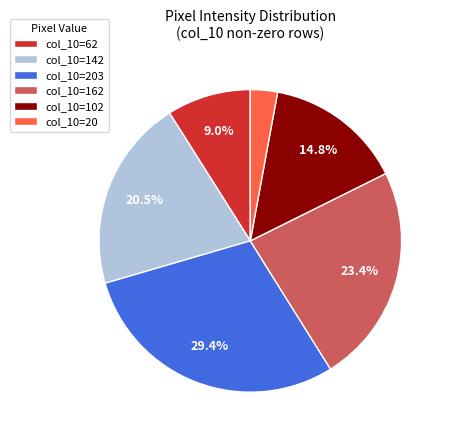

Is there any slice that represents more than half of the pie?

No